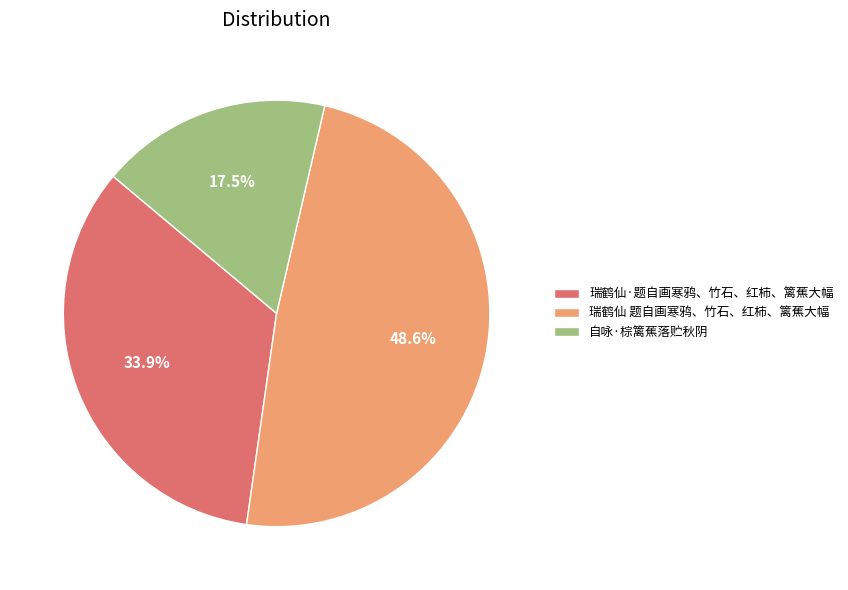

To the nearest percent, what is the average slice percentage?

33%